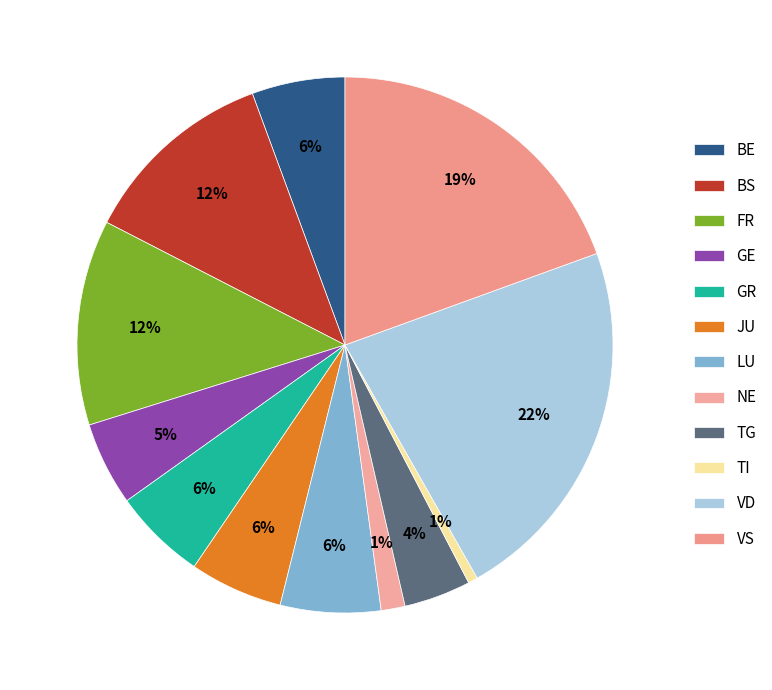

How many slices are in this pie chart?

12